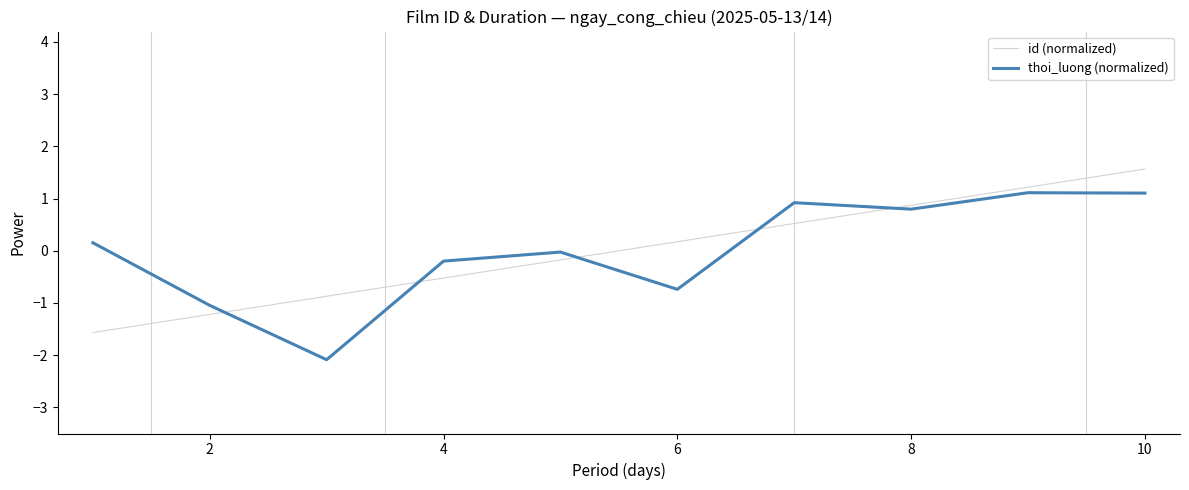

What is the smallest value displayed?

-2.1